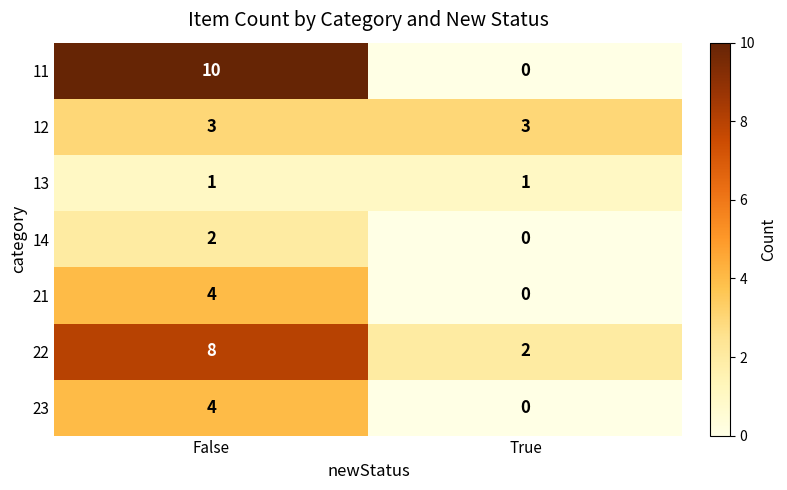

What is the difference between the maximum and minimum values in the 21 series?

4